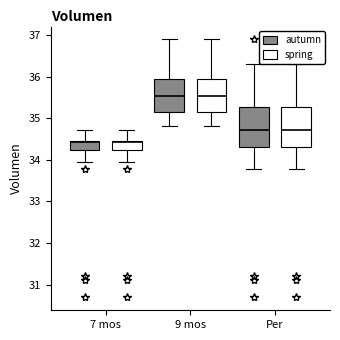

Where is the upper edge of the box for 7 mos (spring) on the y-axis? The values are not printed on the chart, so give them approximately, as read against the axis.

34.5